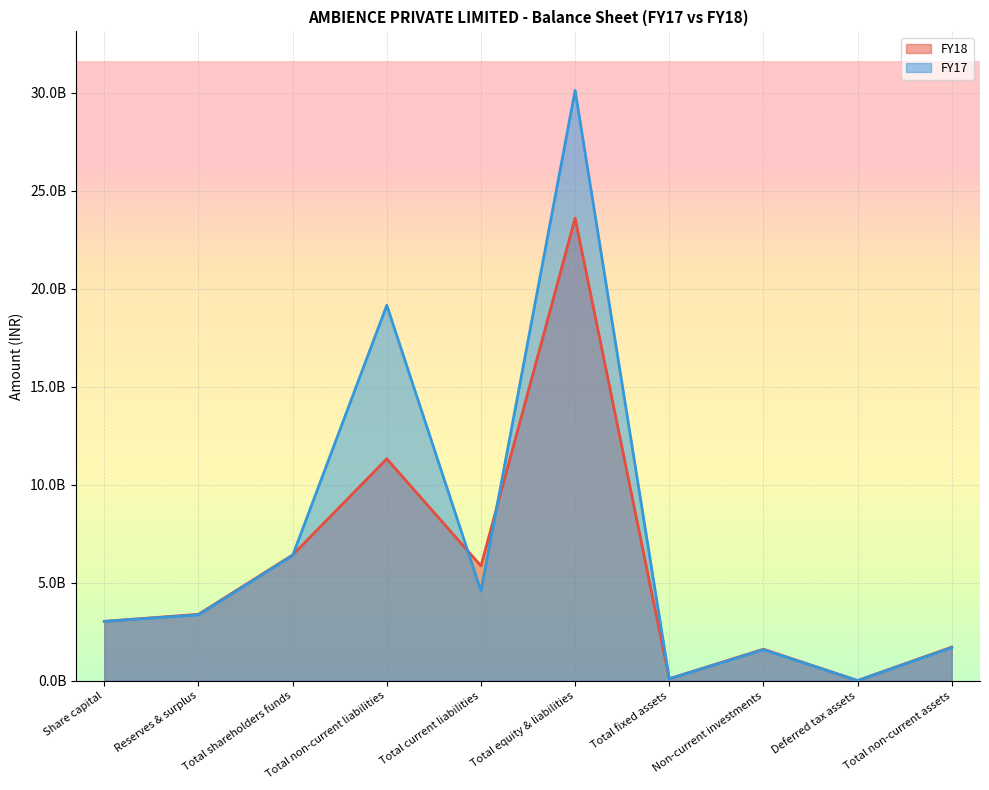

List the series in order of their peak value, lowest first.

FY18, FY17